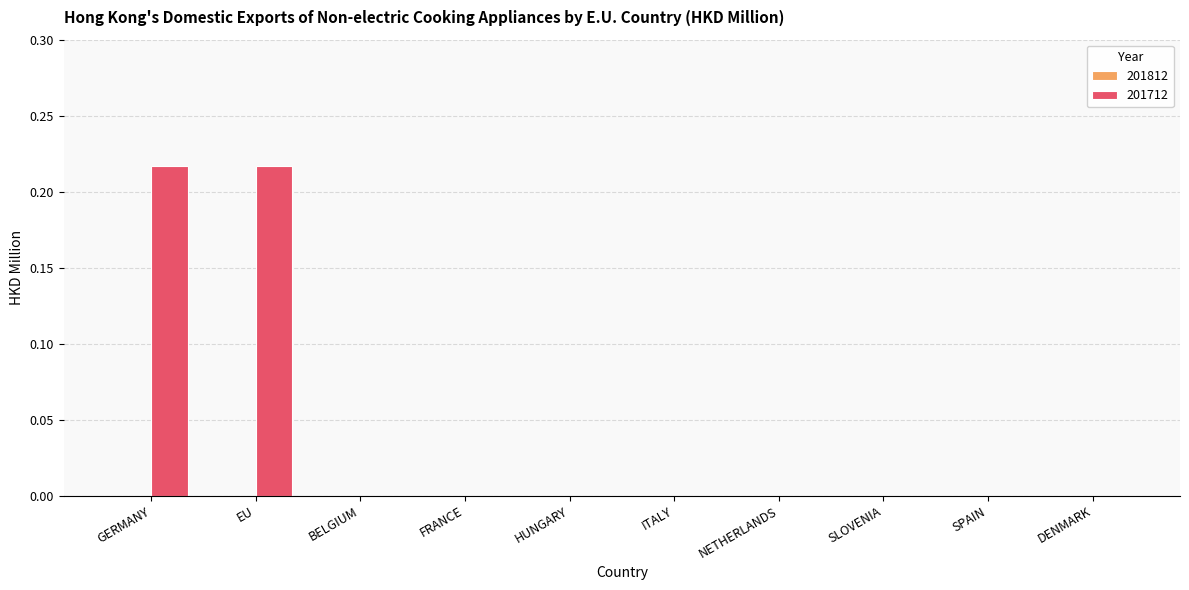

How many series are shown in this chart?

1